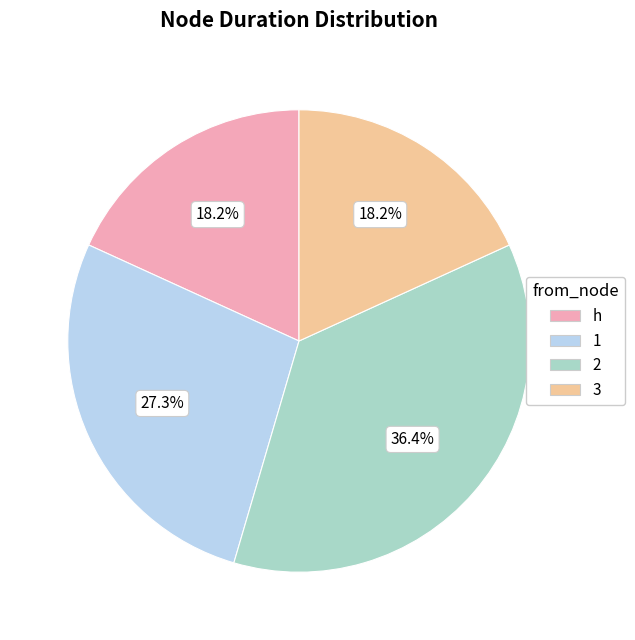

How much of the chart is everything except h?

81.8%